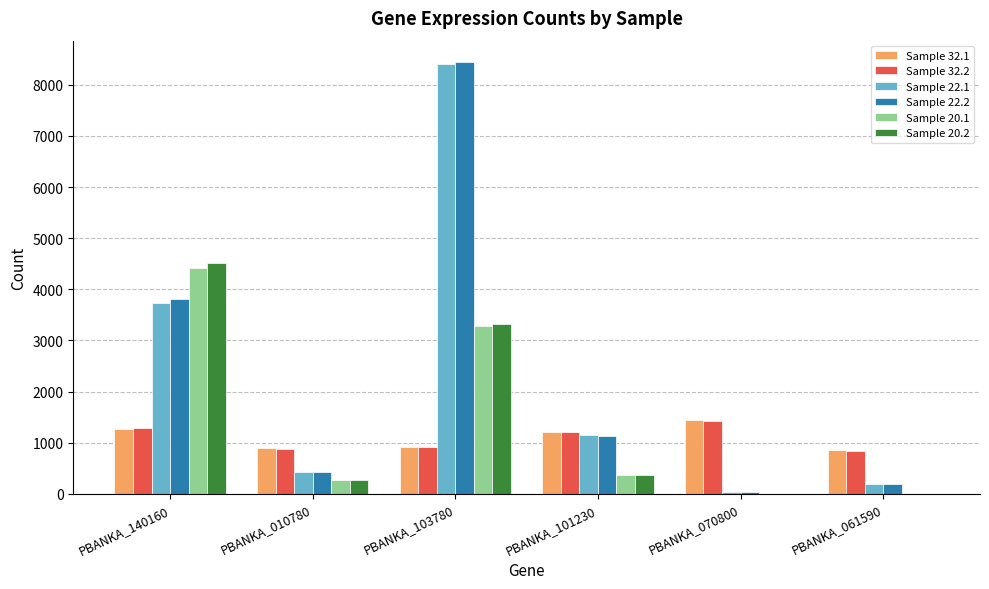

At which category does the chart reach its peak across all series?

PBANKA_103780